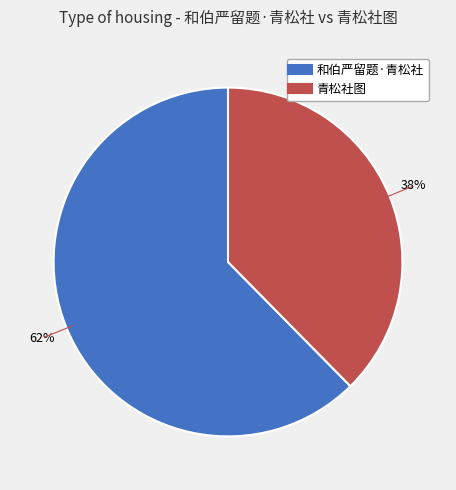

Is the sum of 青松社图 and 和伯严留题·青松社 greater than half?

Yes